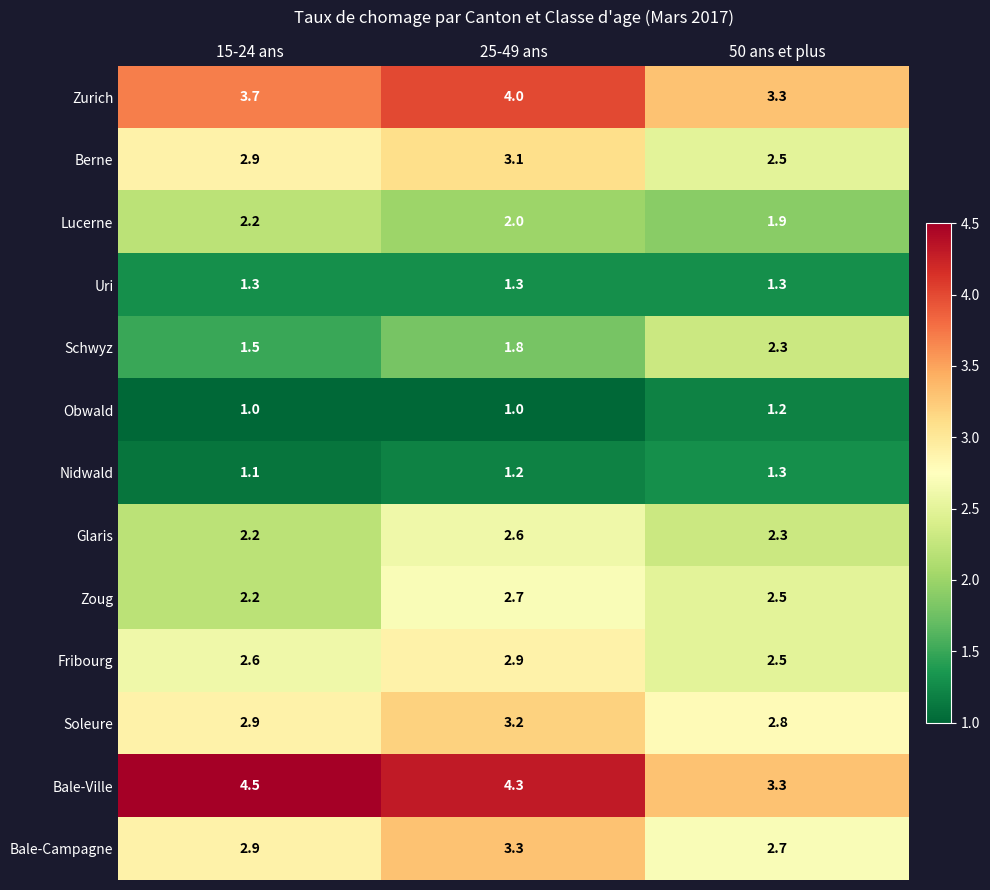

Which category has the lowest value in the Berne series?

50 ans et plus